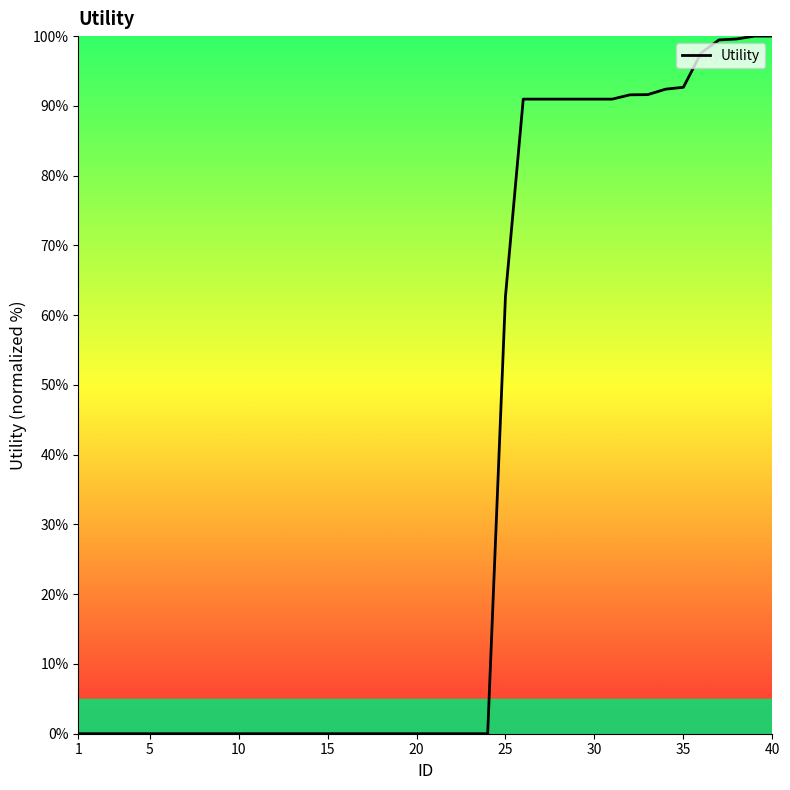

What is the difference between the maximum and minimum values?

100.0